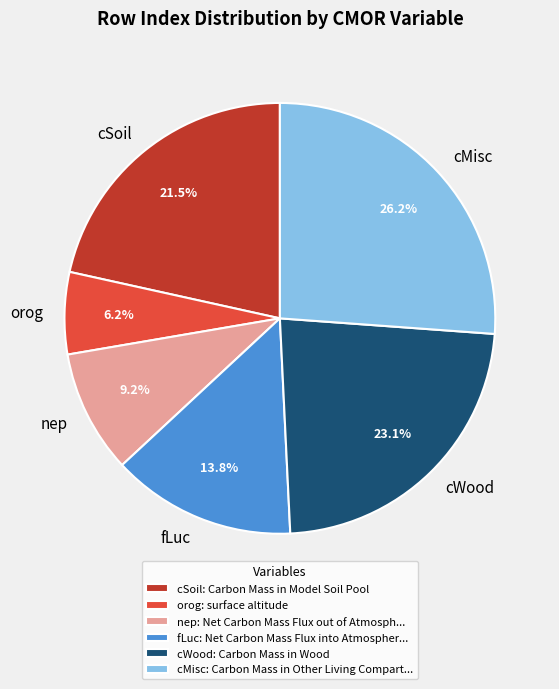

Is there any slice that represents more than half of the pie?

No